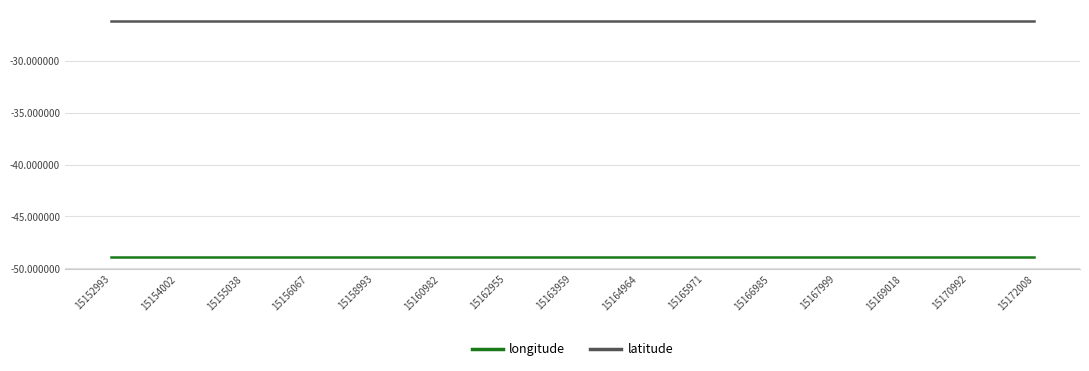

True or false: latitude has a value of -26.2 at 15166985.

True